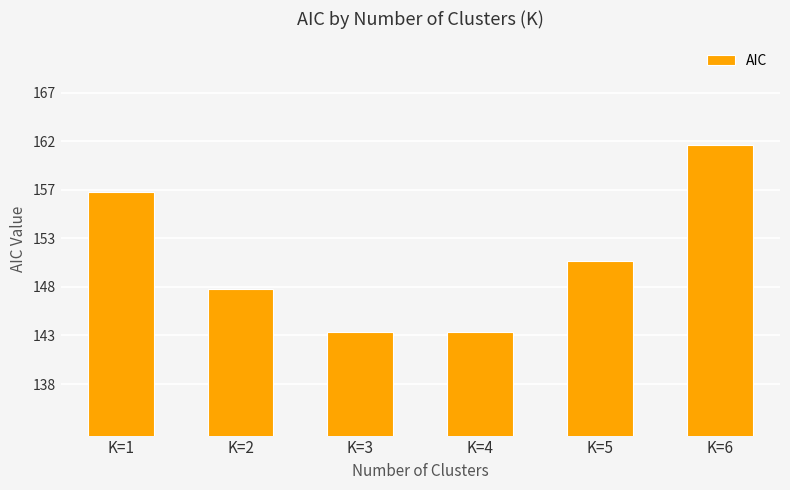

What is the value of the 5th bar from the left?

150.4